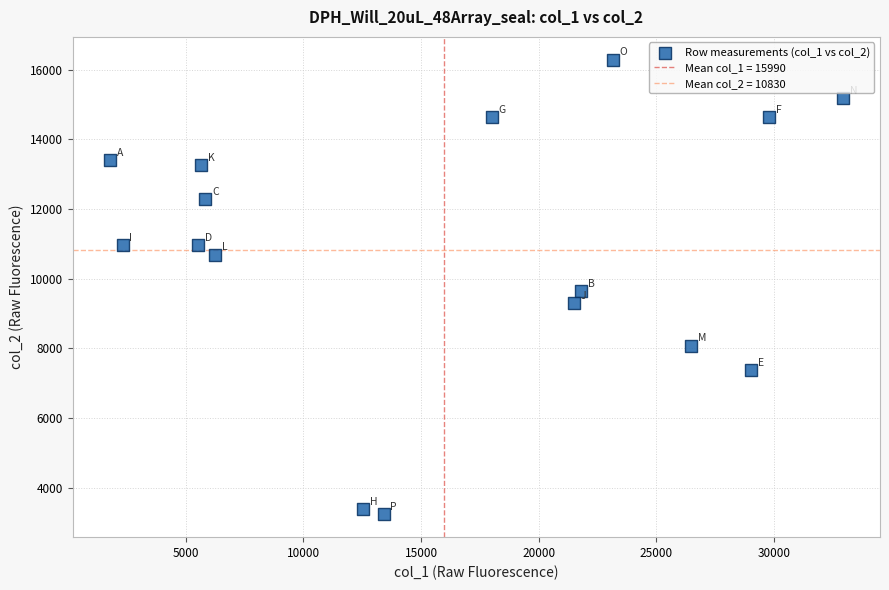

What is the range of X values (max minus min)?

31179